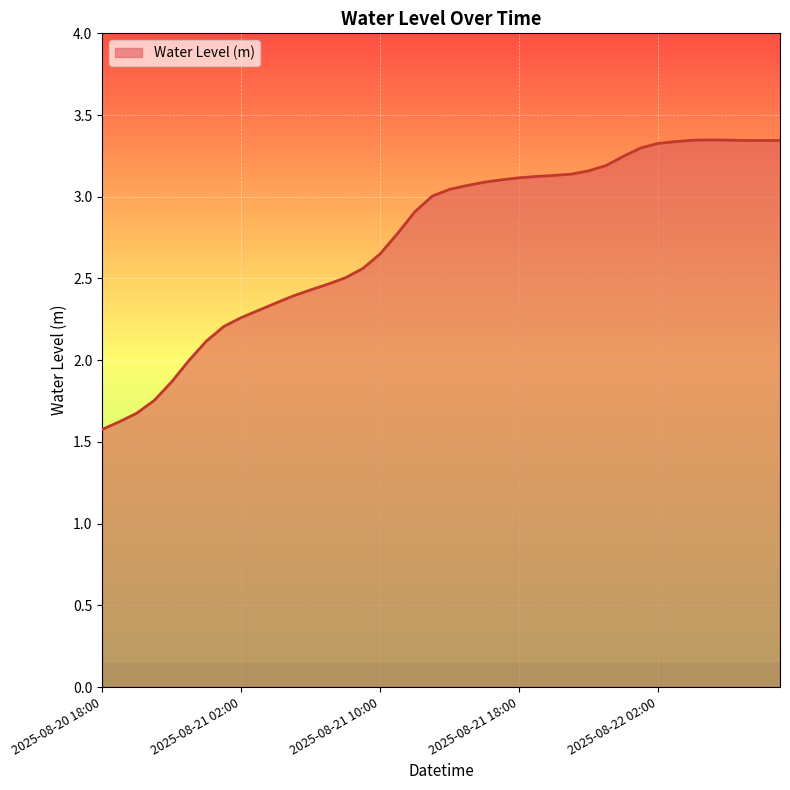

What is the ratio of the value at 12 to the value at 30?

0.7